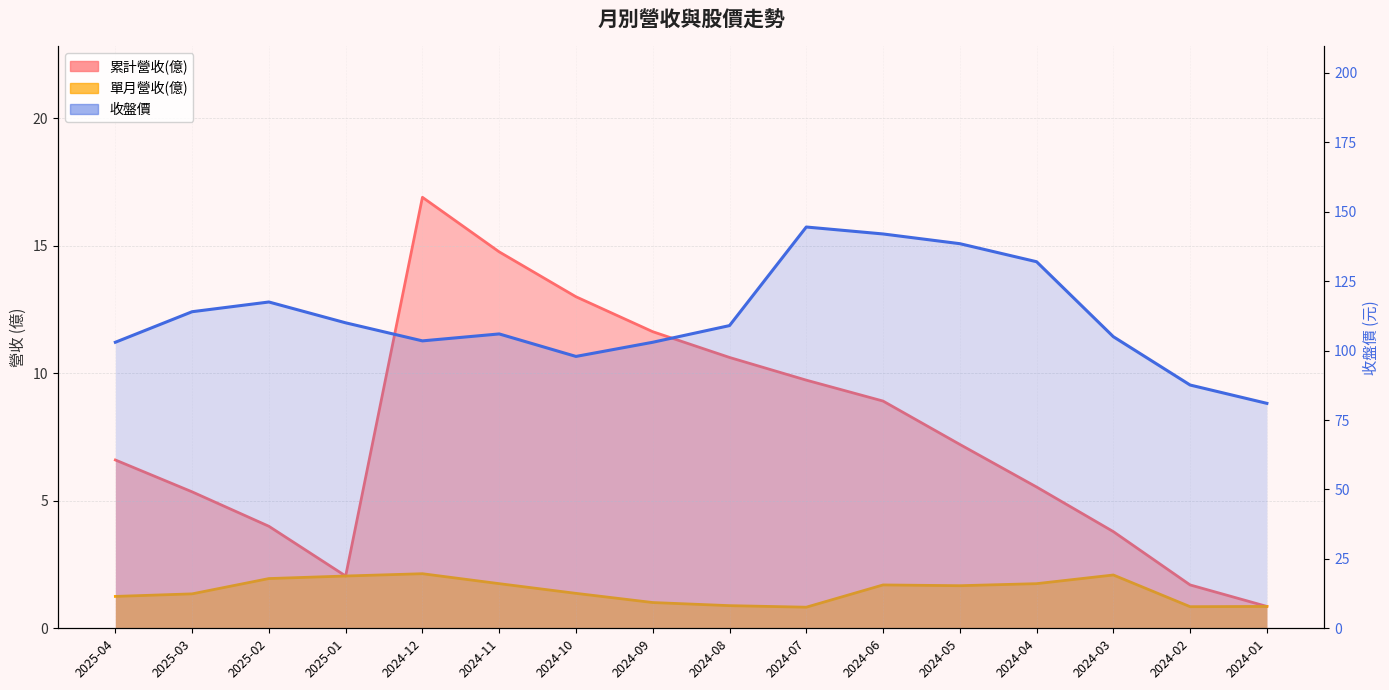

What is the total value across all series at 2024-08?

120.5